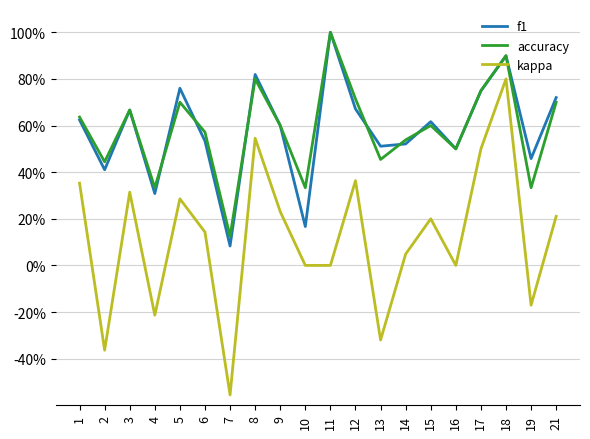

What is the minimum value shown in the chart?

-0.6